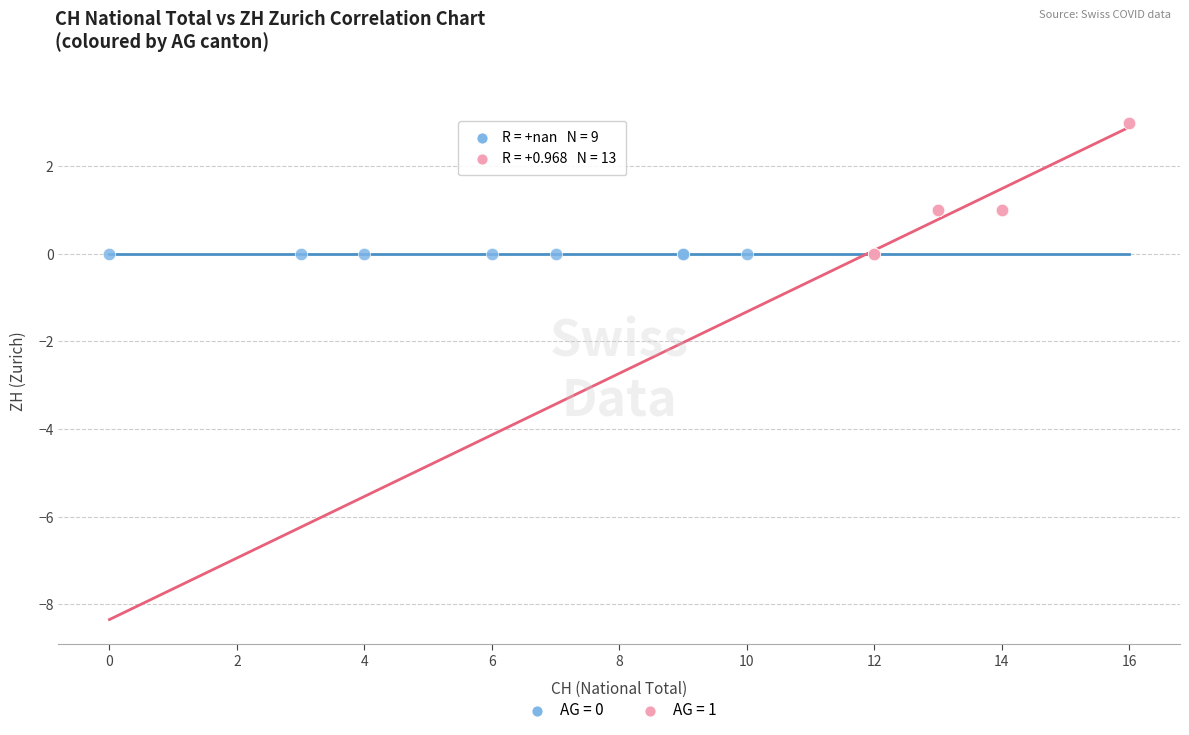

Which series contains the highest Y value?

AG = 1